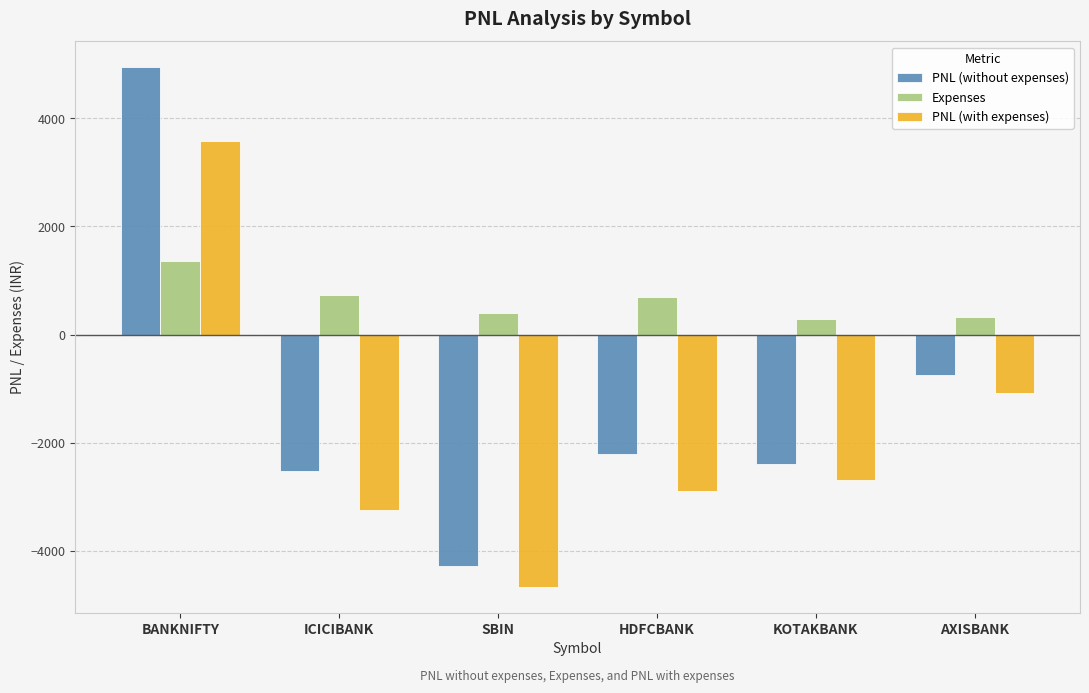

How many series are shown in this chart?

3